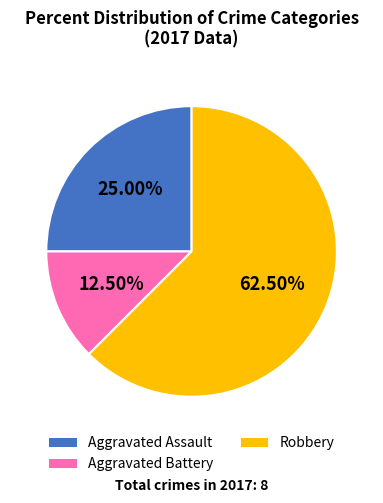

How many slices are in this pie chart?

3